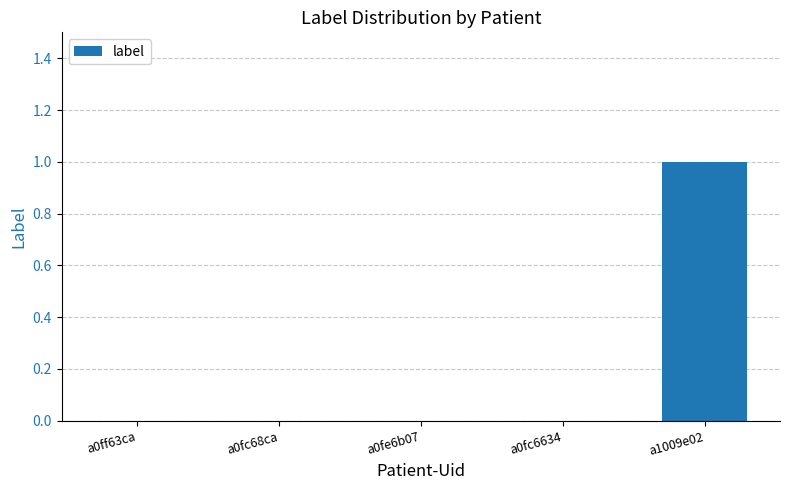

The chart shows a value of 0 at a0fc6634. True or false?

True